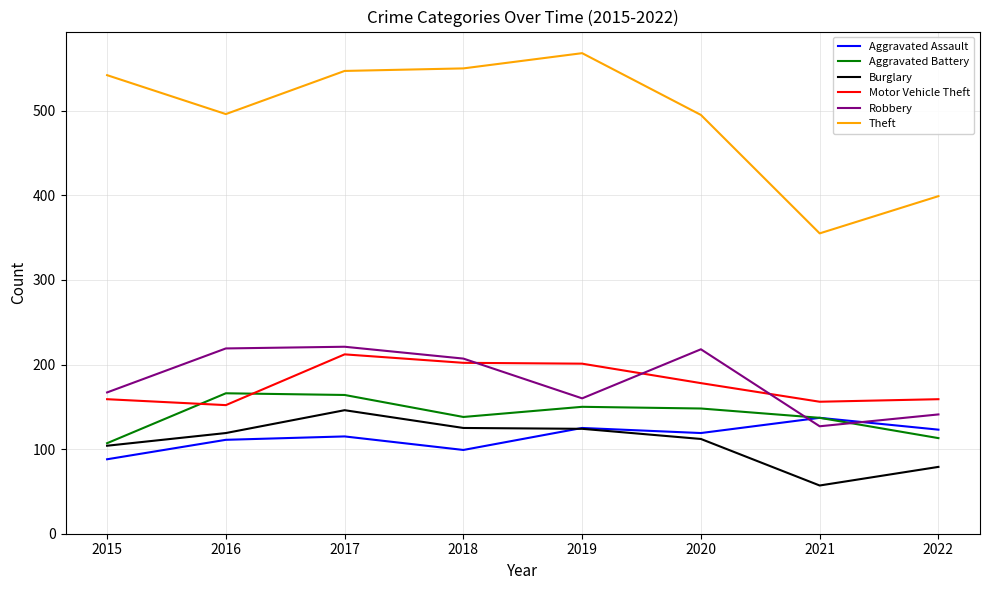

What value does the Motor Vehicle Theft series have at 2015, to the nearest 5?

160